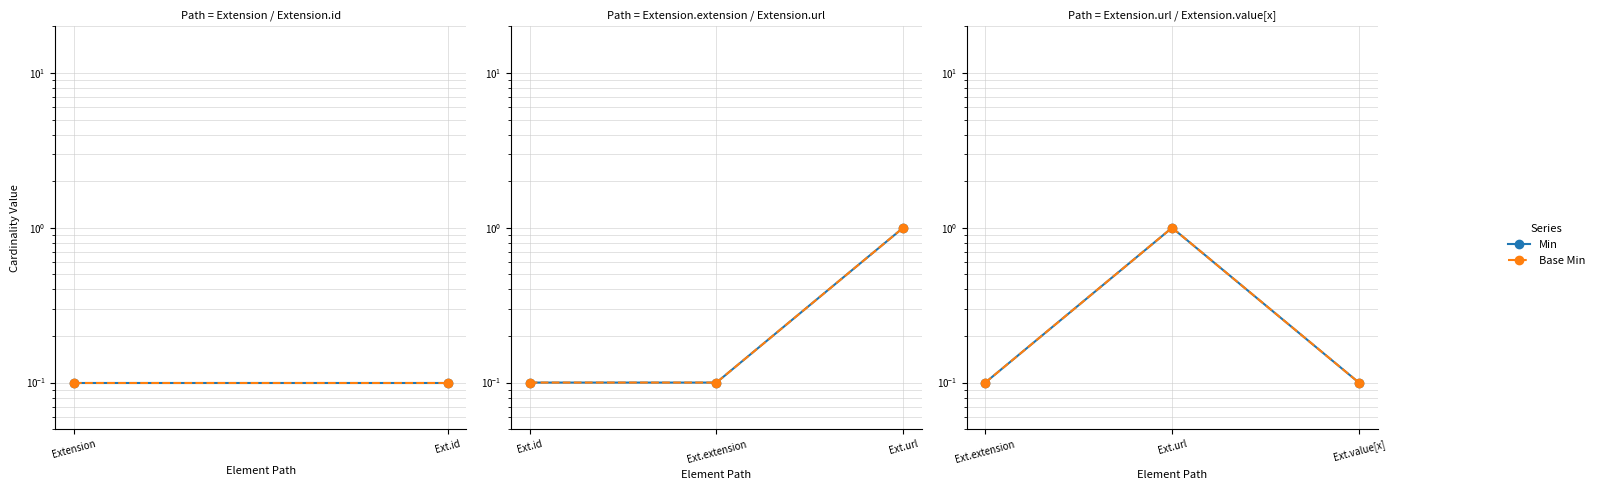

The value of Min at Ext.id is 1.5. True or false?

False